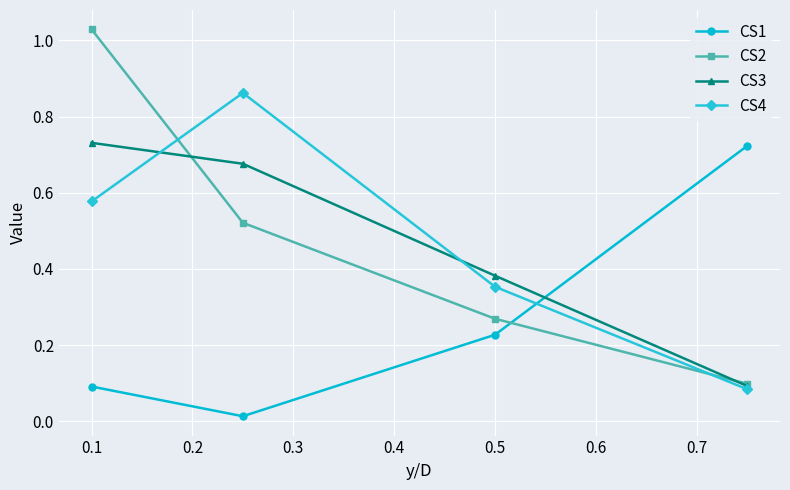

Which series has the widest spread of values?

CS2